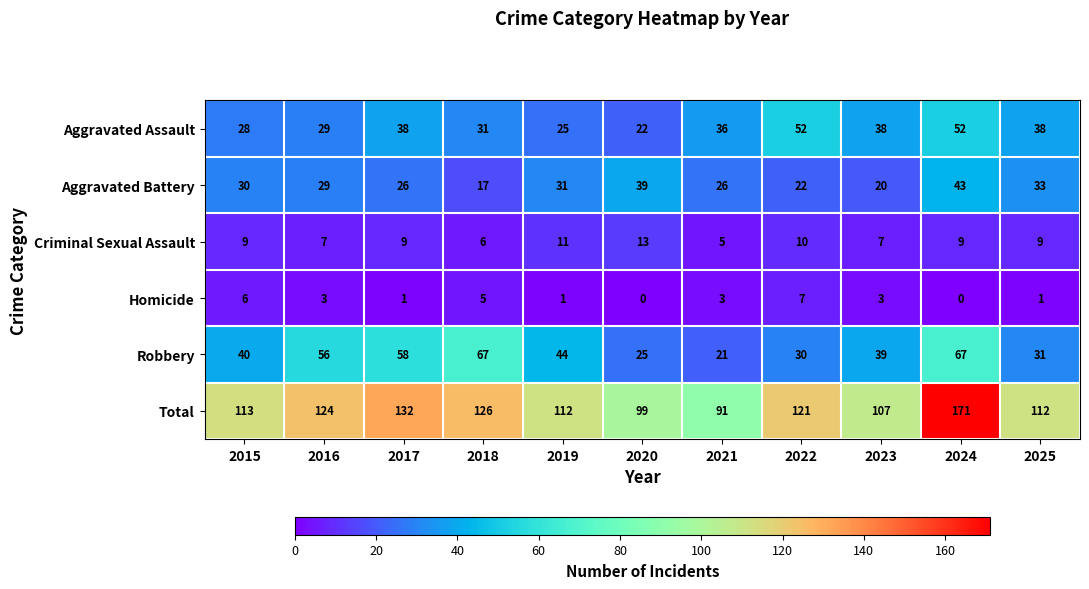

The Aggravated Battery series shows 8 at 2015. True or false?

False